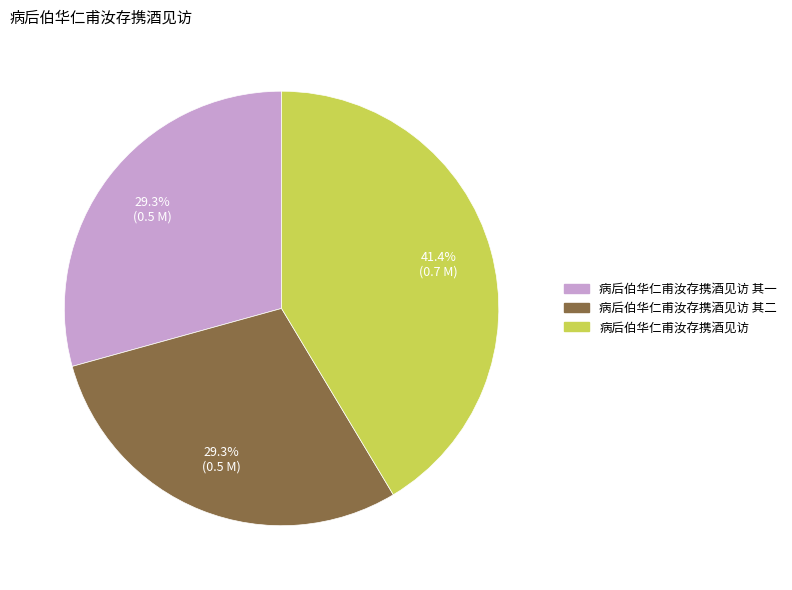

How many slices are in this pie chart?

3